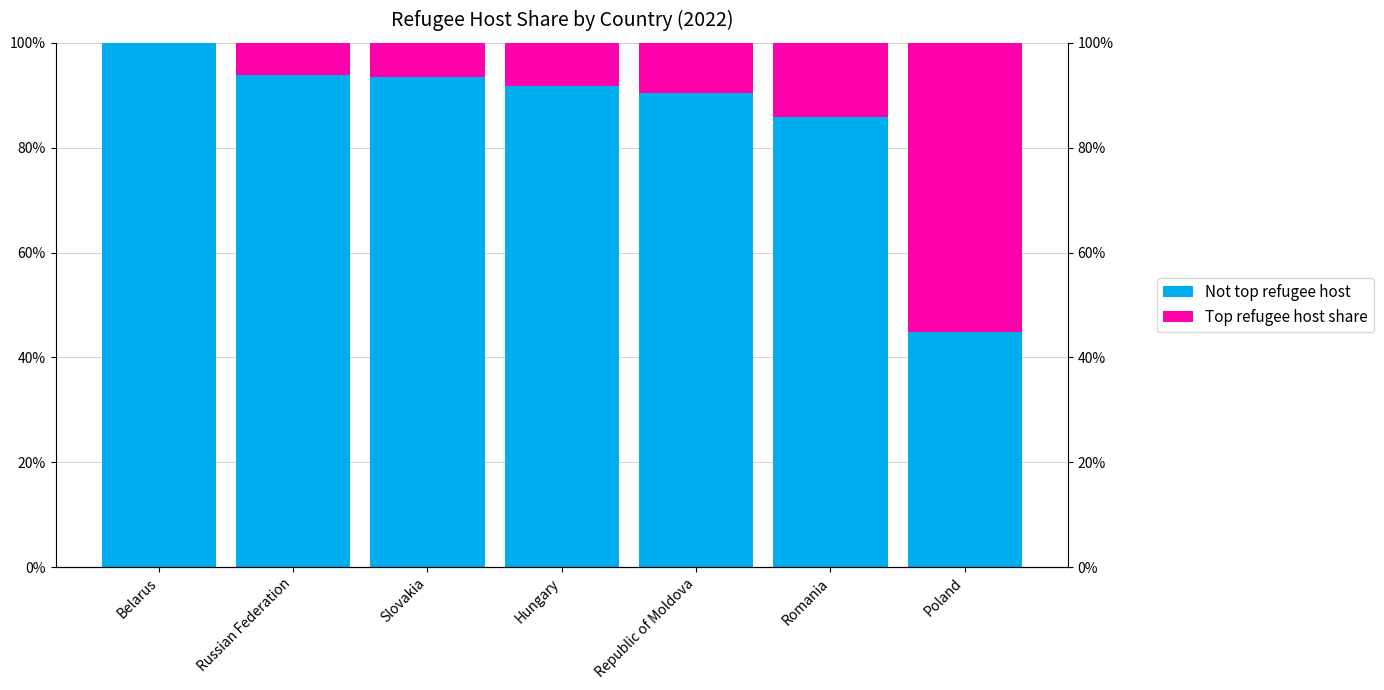

At which category does the chart reach its minimum across all series?

Belarus